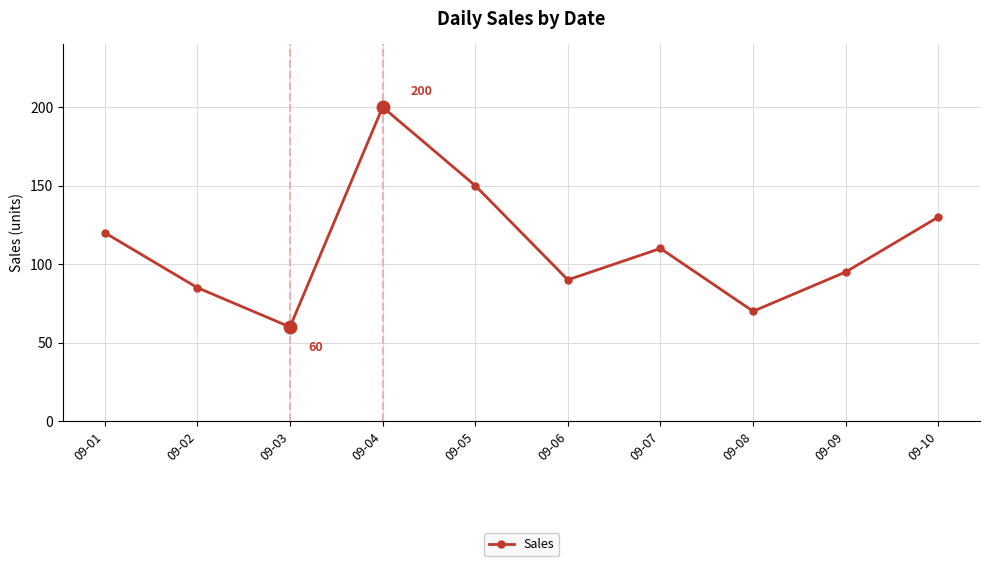

How many values are below 110?

5